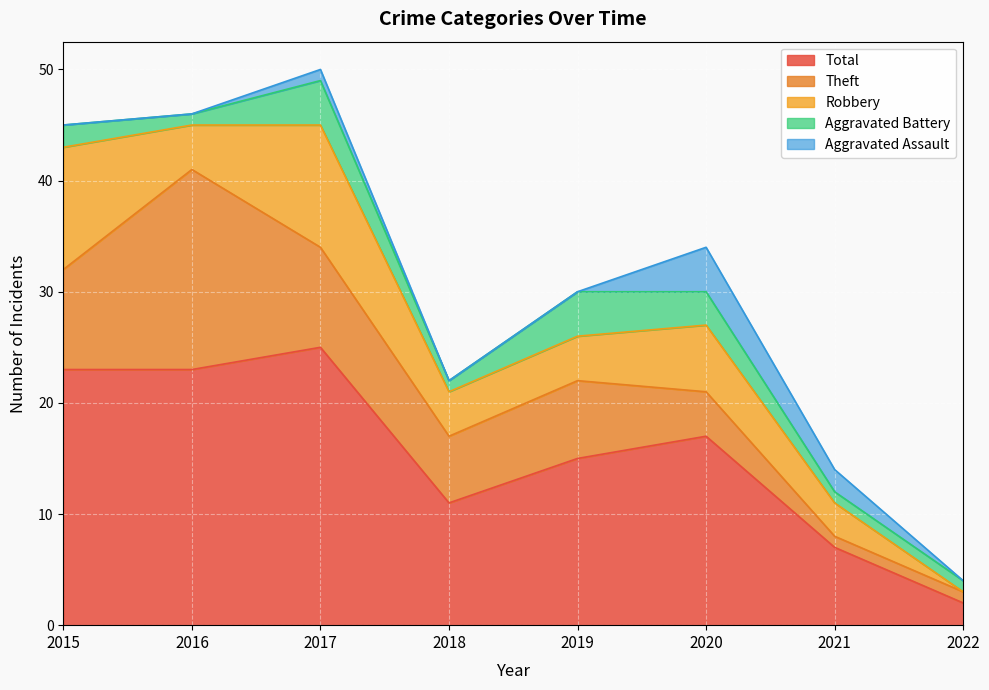

Where is the first local maximum for Total?

2017